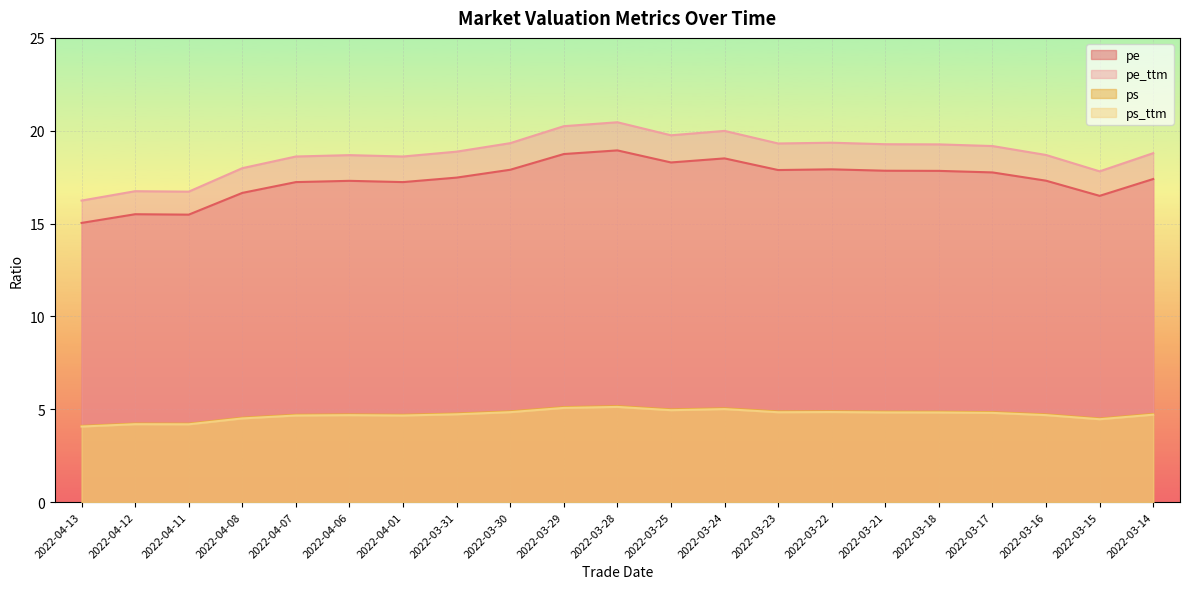

Count the number of categories in the chart.

21